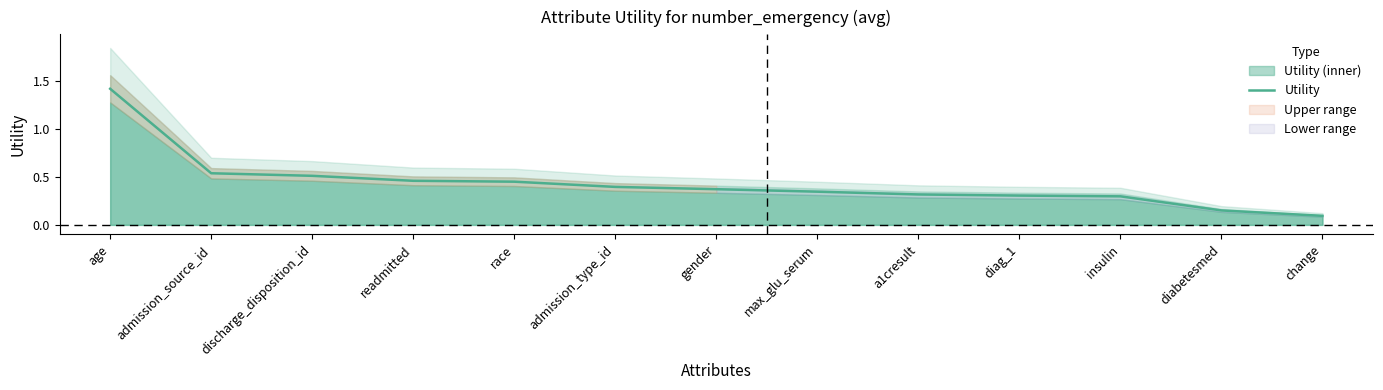

What is the average value?

0.4